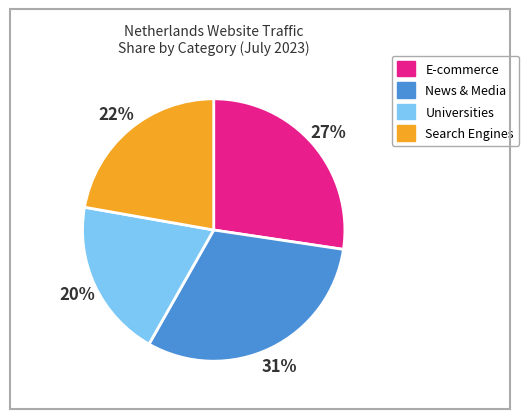

Is there any slice that represents more than half of the pie?

No